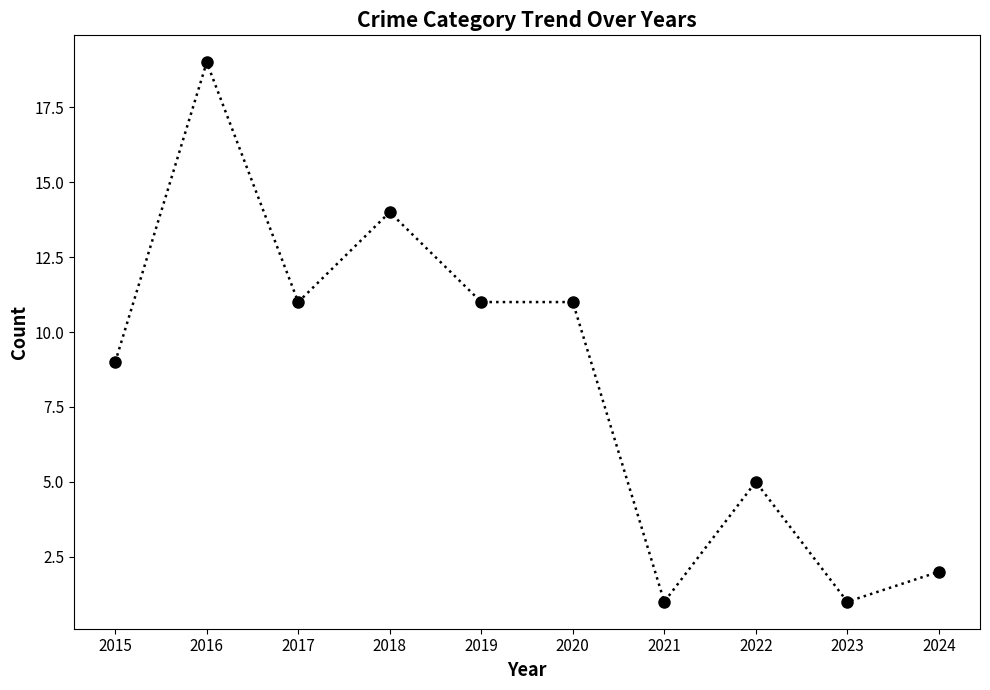

How many data points are less than 11?

5